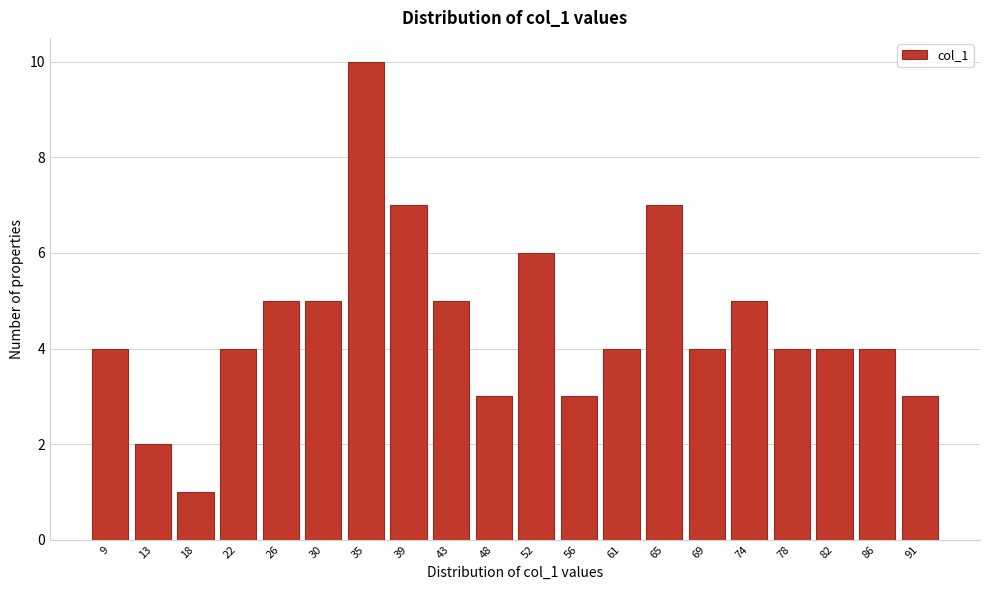

Reading left to right, transcribe all the data shown in this chart.

9=4	13=2	18=1	22=4	26=5	30=5	35=10	39=7	43=5	48=3	52=6	56=3	61=4	65=7	69=4	74=5	78=4	82=4	86=4	91=3